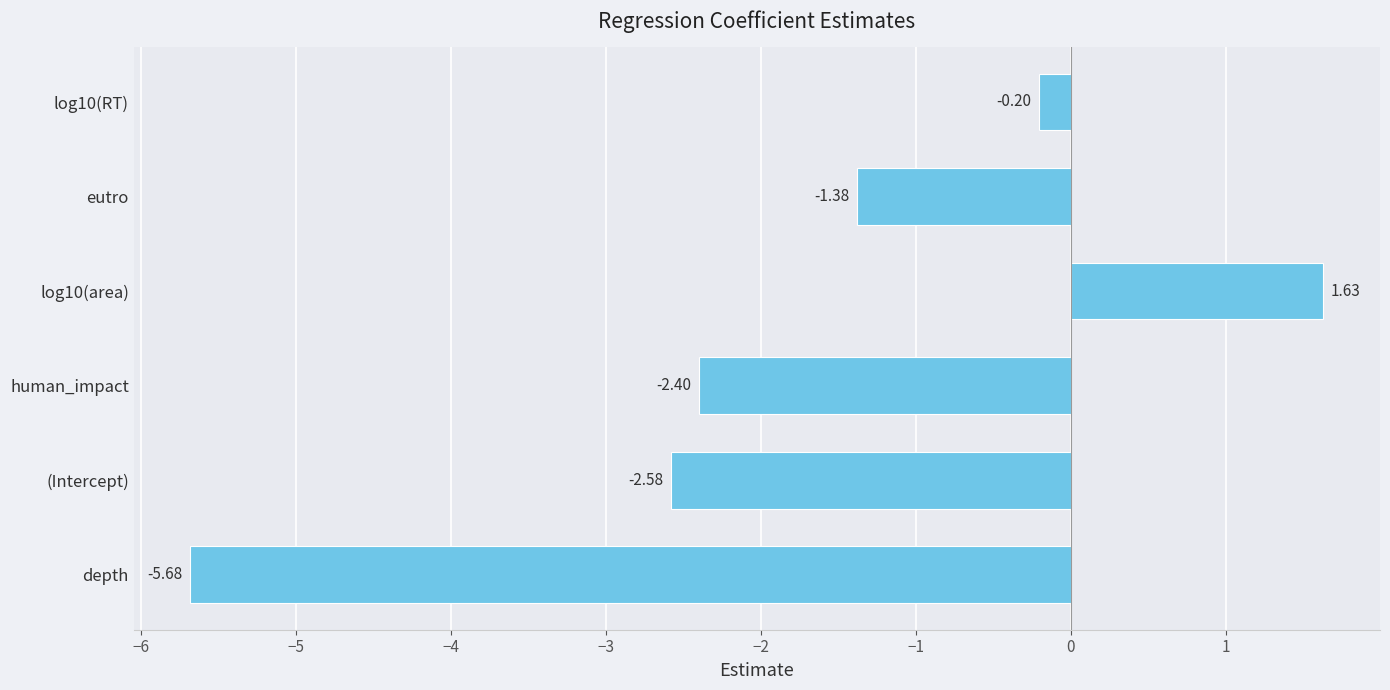

What is the difference between the values at log10(RT) and depth?

5.5